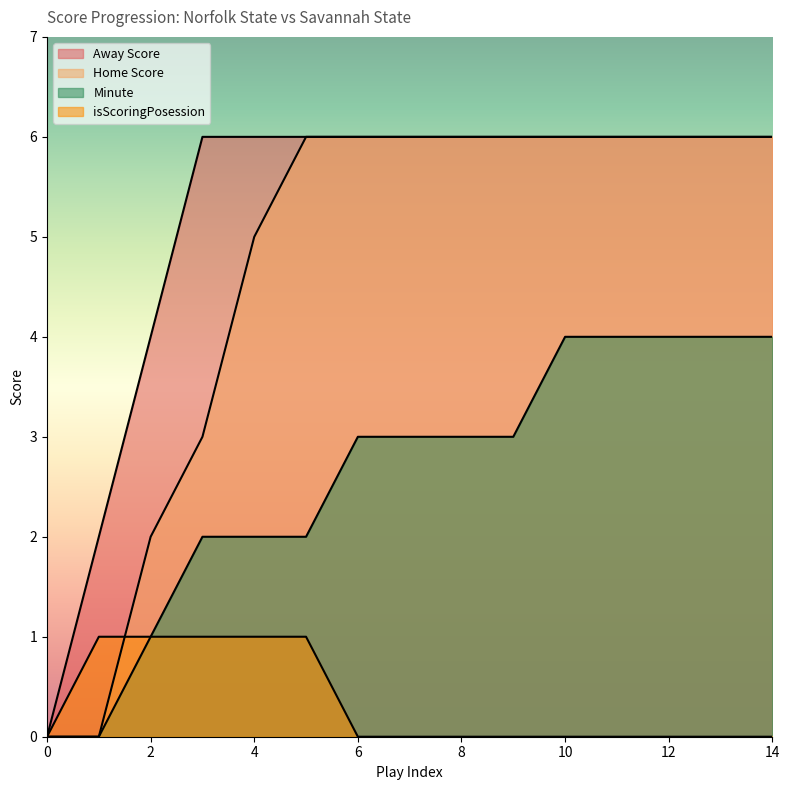

Reading left to right, extract all data points from this chart.

Away Score: 0	2	4	6	6	6	6	6	6	6	6	6	6	6	6
Home Score: 0	0	2	3	5	6	6	6	6	6	6	6	6	6	6
Minute: 0	0	1	2	2	2	3	3	3	3	4	4	4	4	4
isScoringPosession: 0	1	1	1	1	1	0	0	0	0	0	0	0	0	0